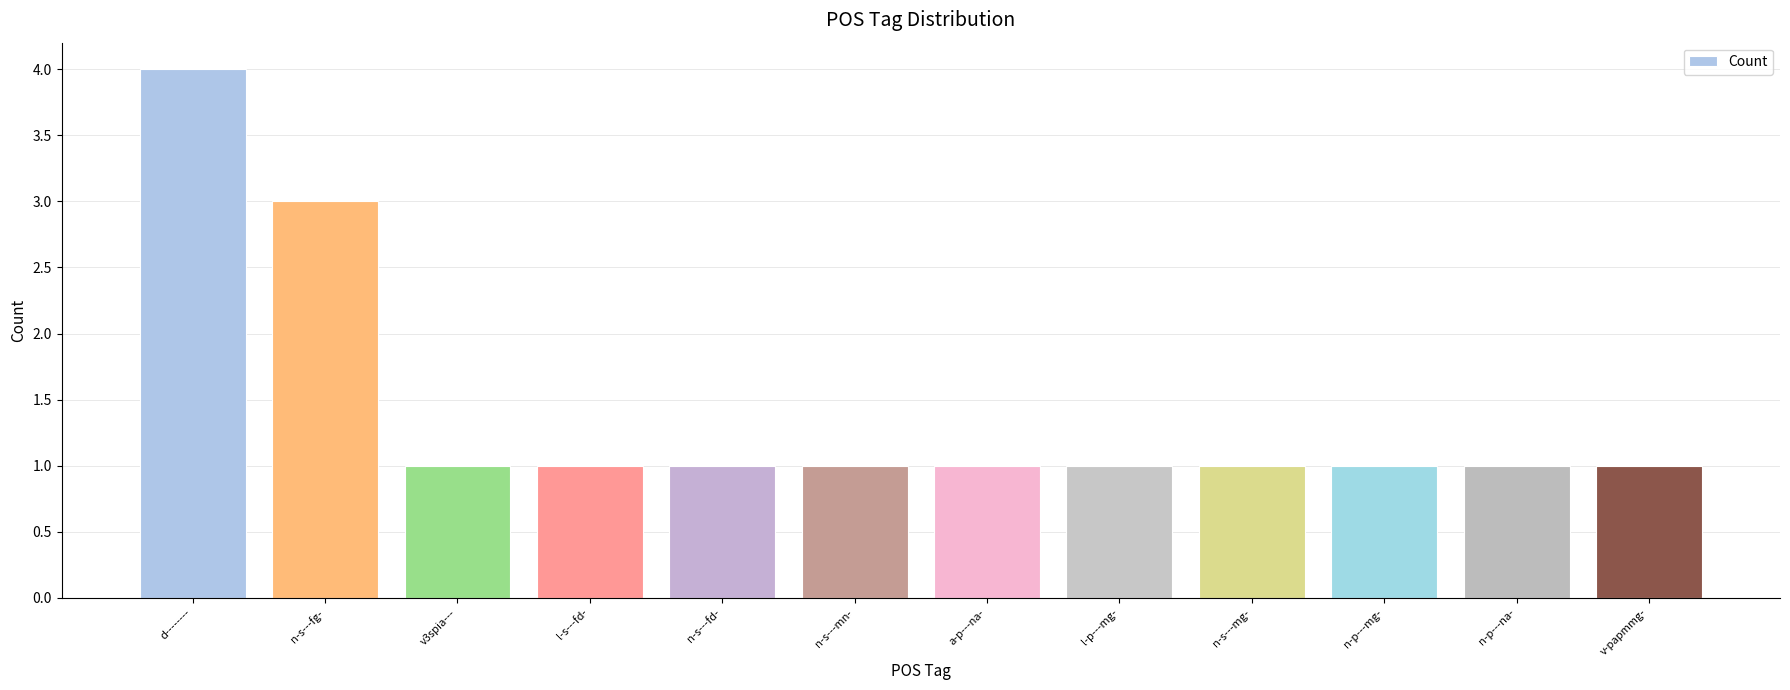

Which has a higher value, n-s---fd- or n-s---fg-?

n-s---fg-